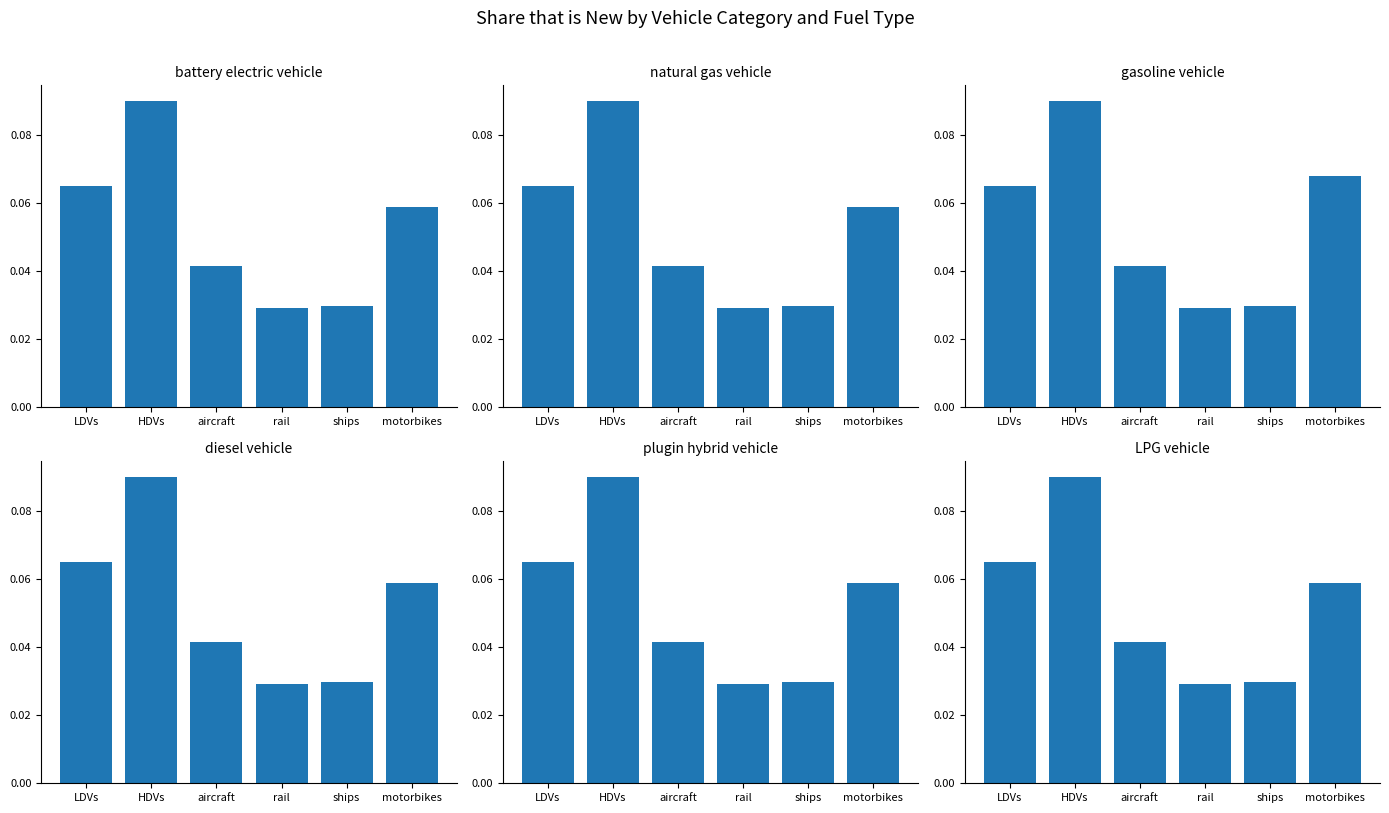

What are all the series names shown in the legend?

battery electric vehicle, natural gas vehicle, gasoline vehicle, diesel vehicle, plugin hybrid vehicle, LPG vehicle